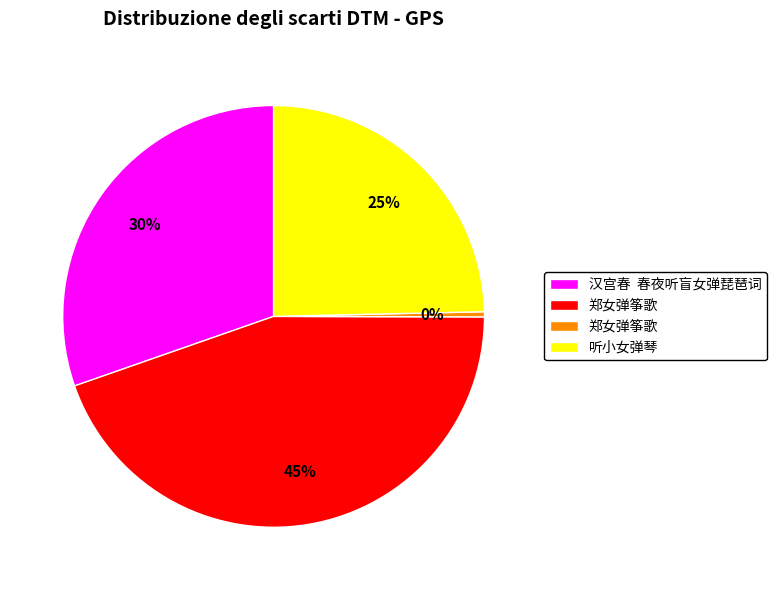

To the nearest percent, what is the average slice percentage?

25%